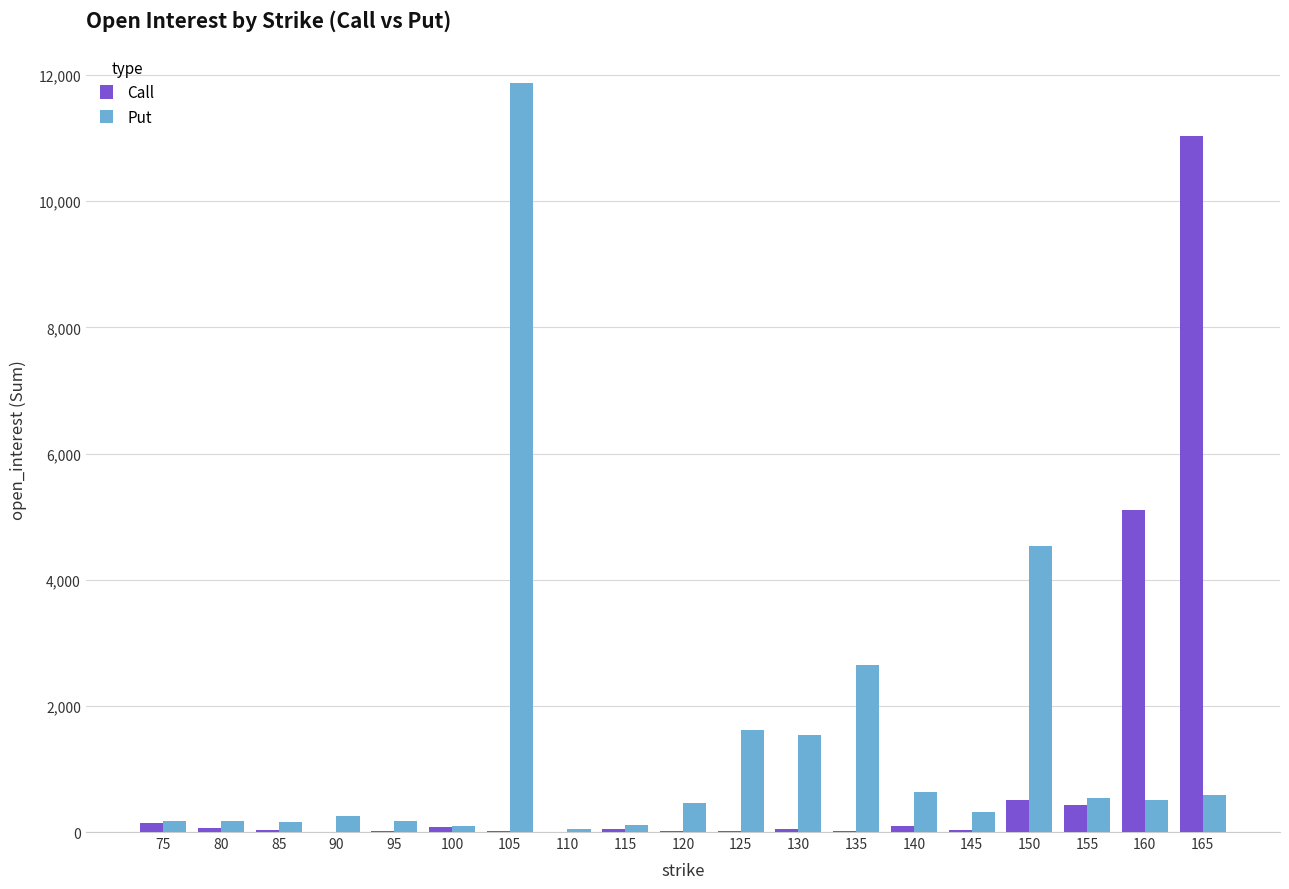

What is the average value of the Put series?

1392